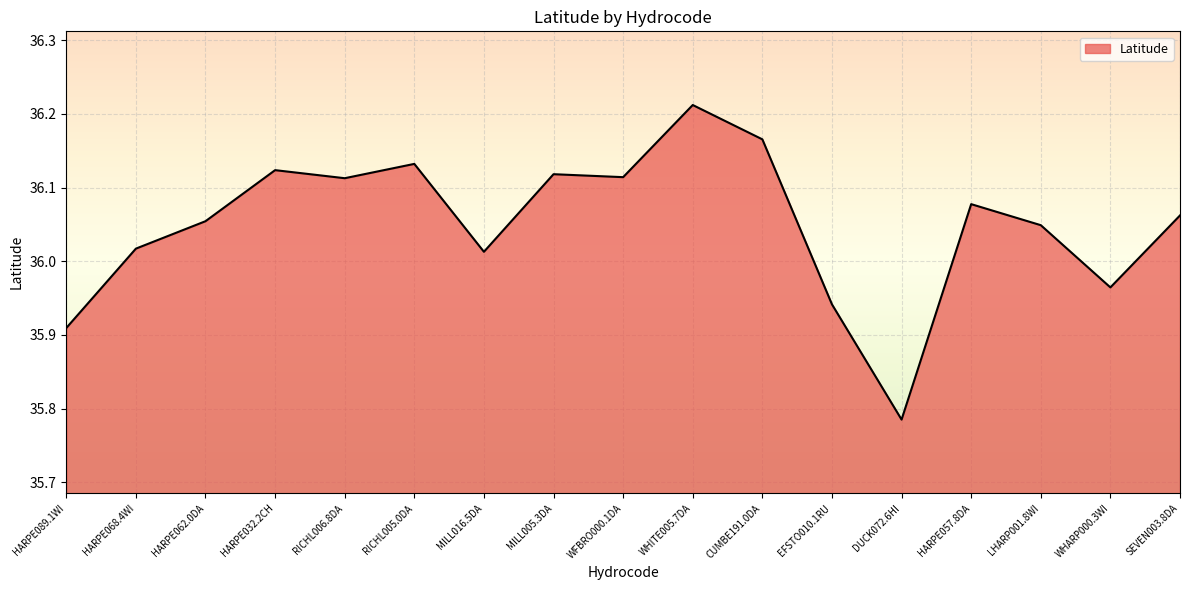

Where does the data first go above 36?

HARPE068.4WI